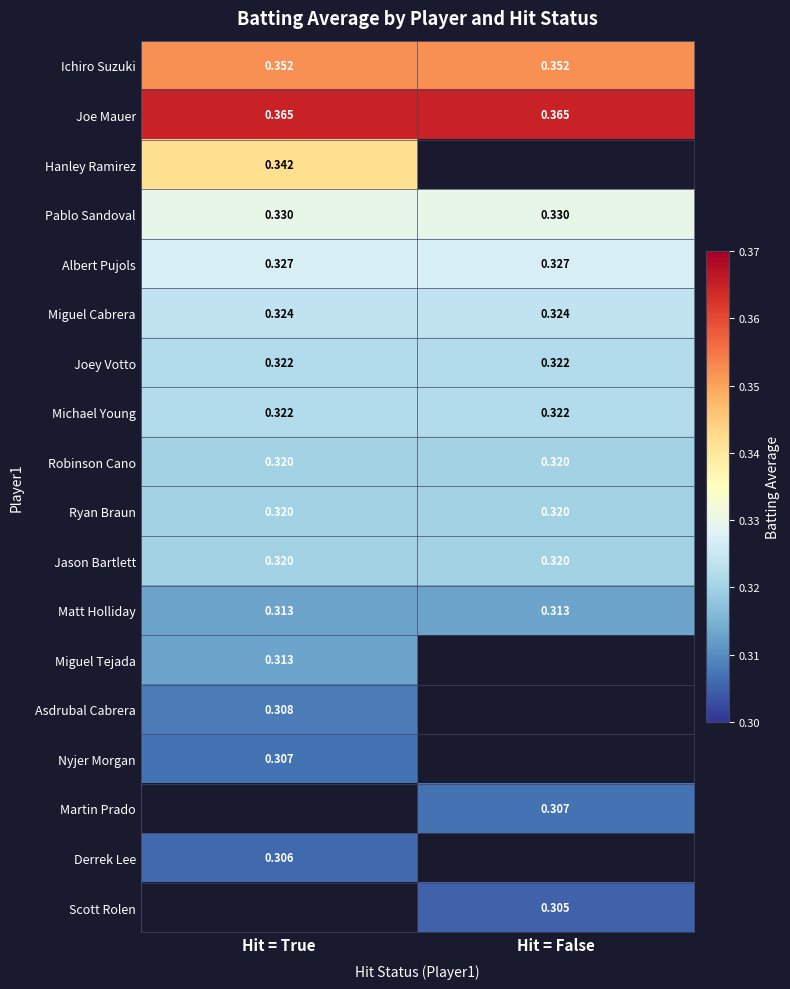

Is the value of Asdrubal Cabrera at Hit = True greater than the value of Miguel Tejada at Hit = True?

No